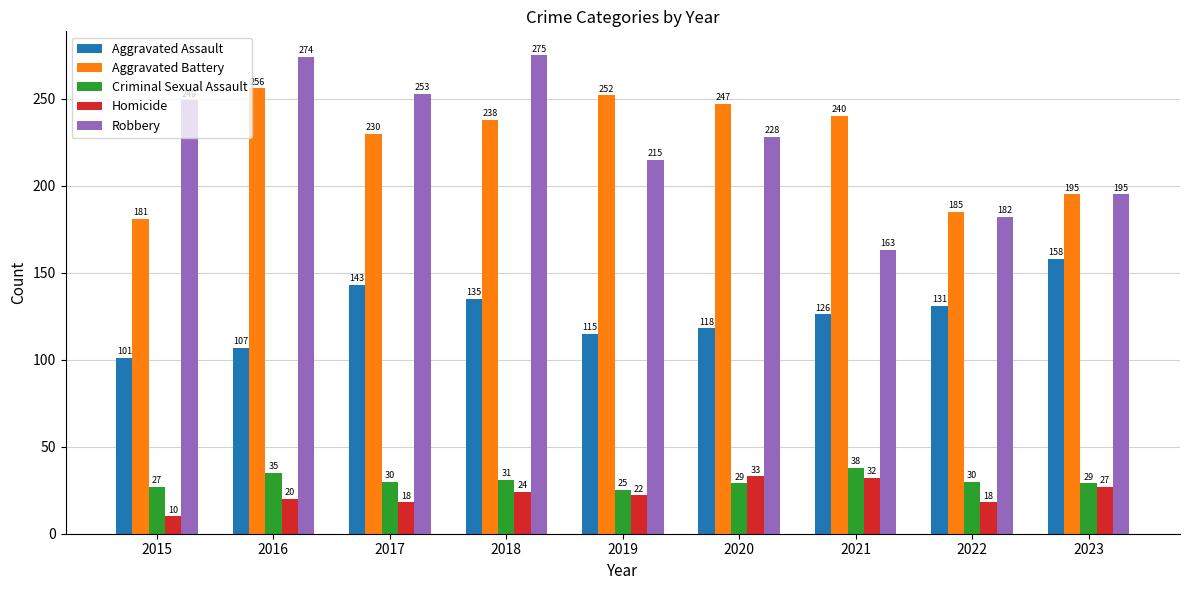

Count the number of data series in this chart.

5